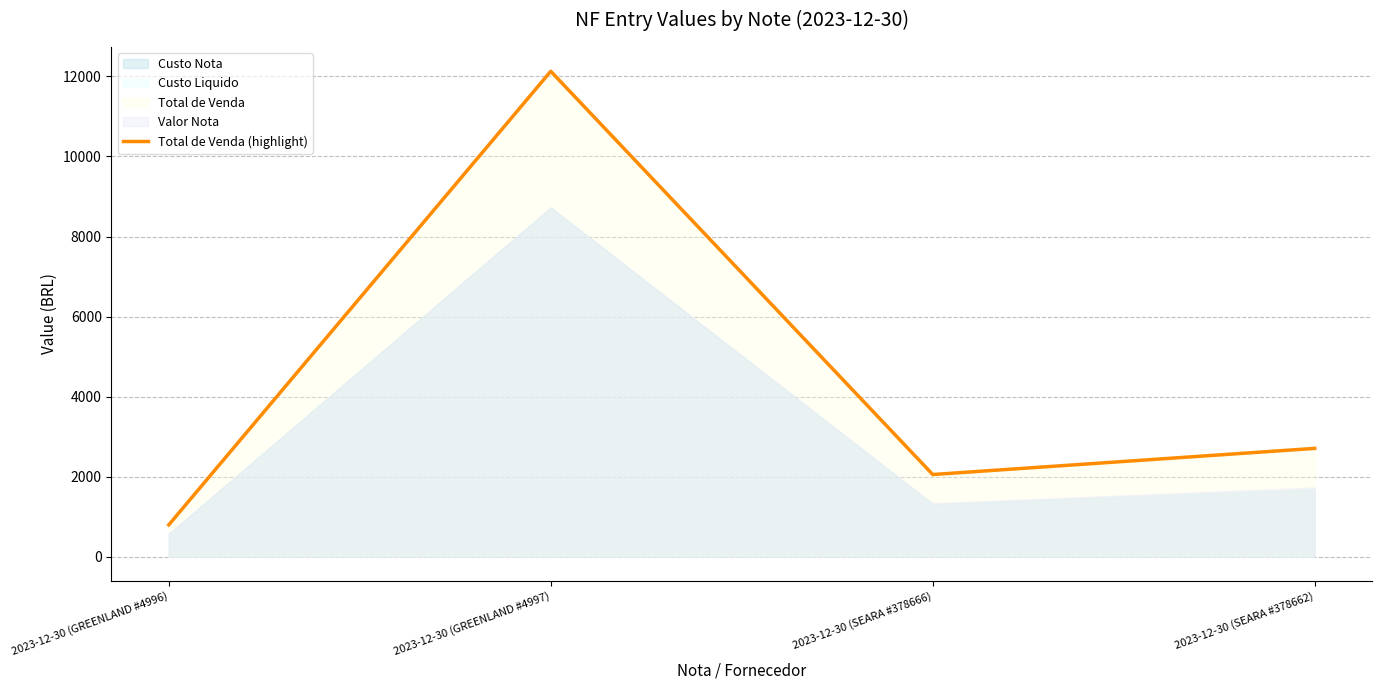

What is the average value?

4421.8